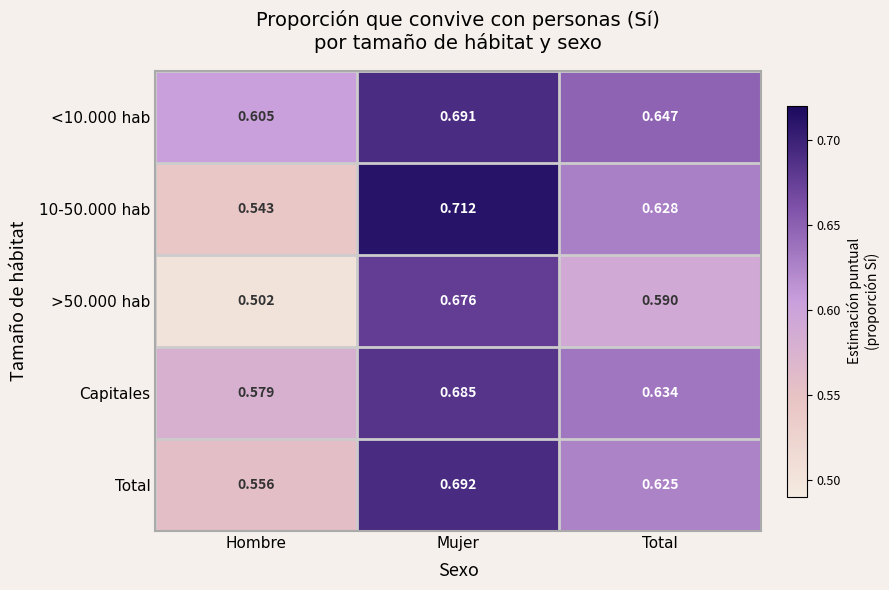

Rank the series by their maximum value, from lowest to highest.

>50.000 hab, Capitales, <10.000 hab, Total, 10-50.000 hab